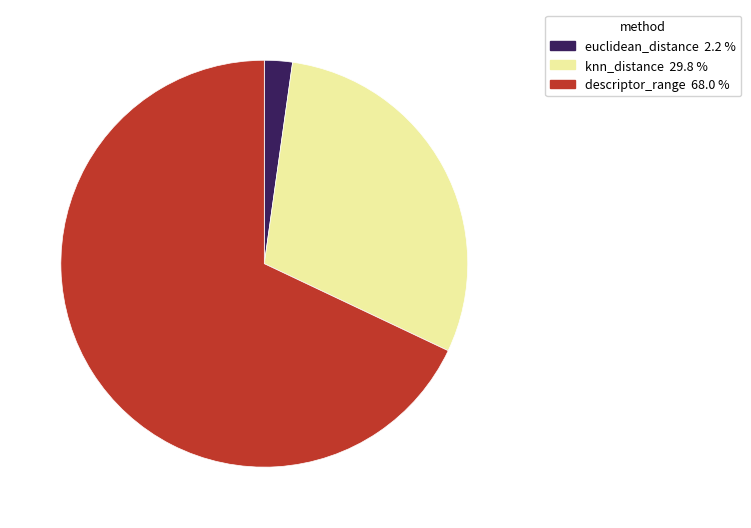

Which slice is the smallest?

euclidean_distance